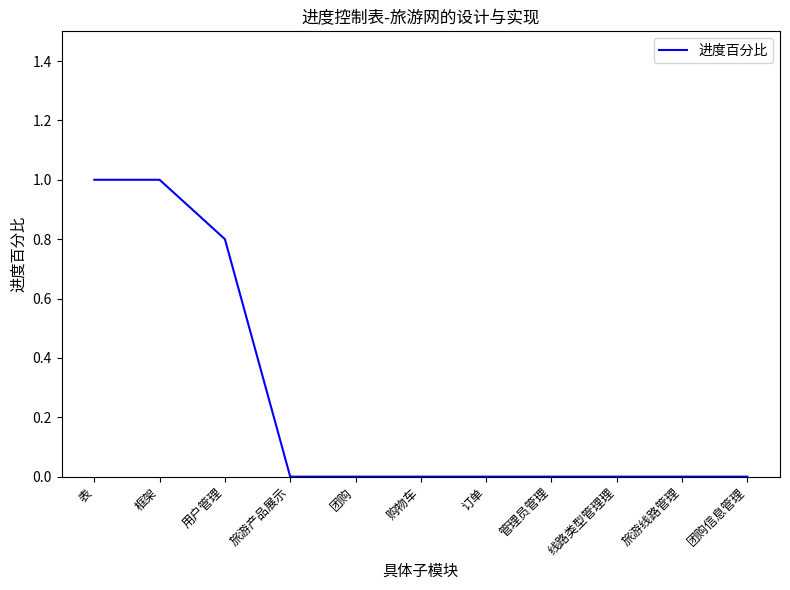

Is it true that the value at 团购 is -0.5?

False